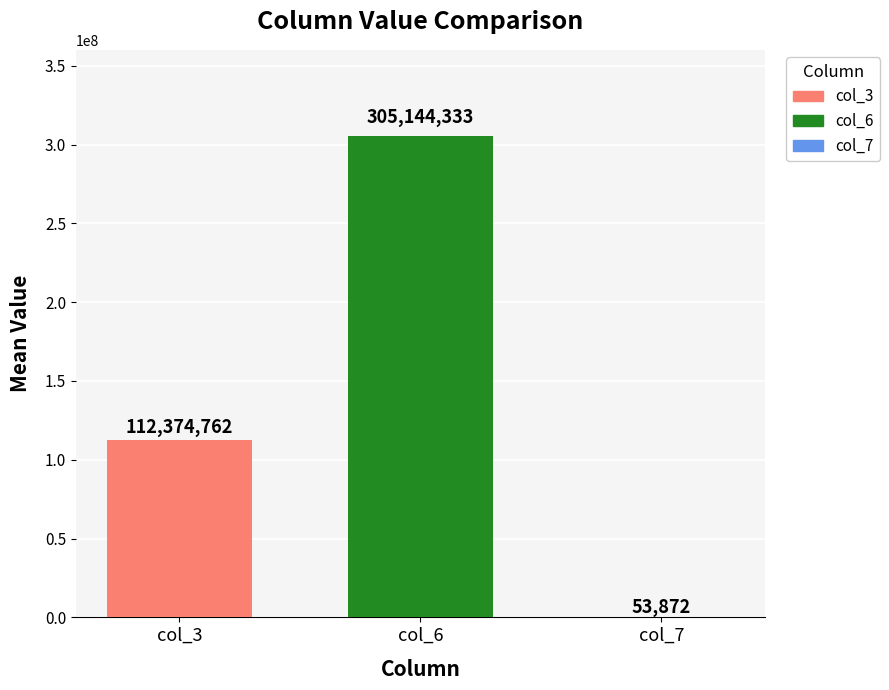

What is the maximum value shown in the chart?

305144332.8